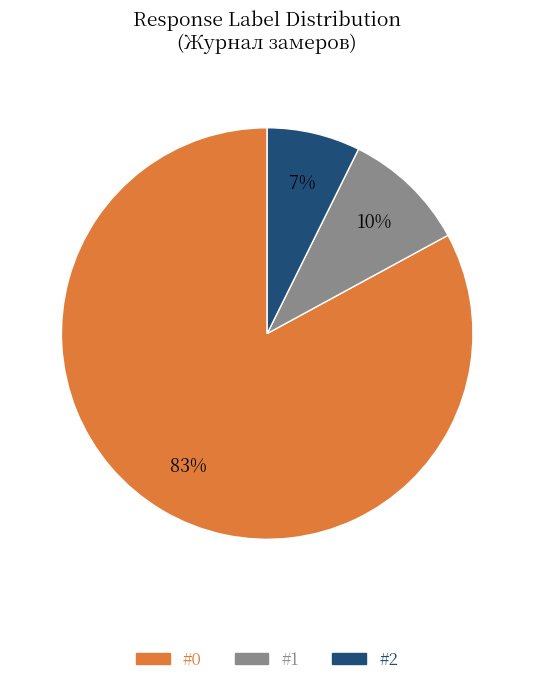

What percentage is the #2 slice, to the nearest percent?

7%